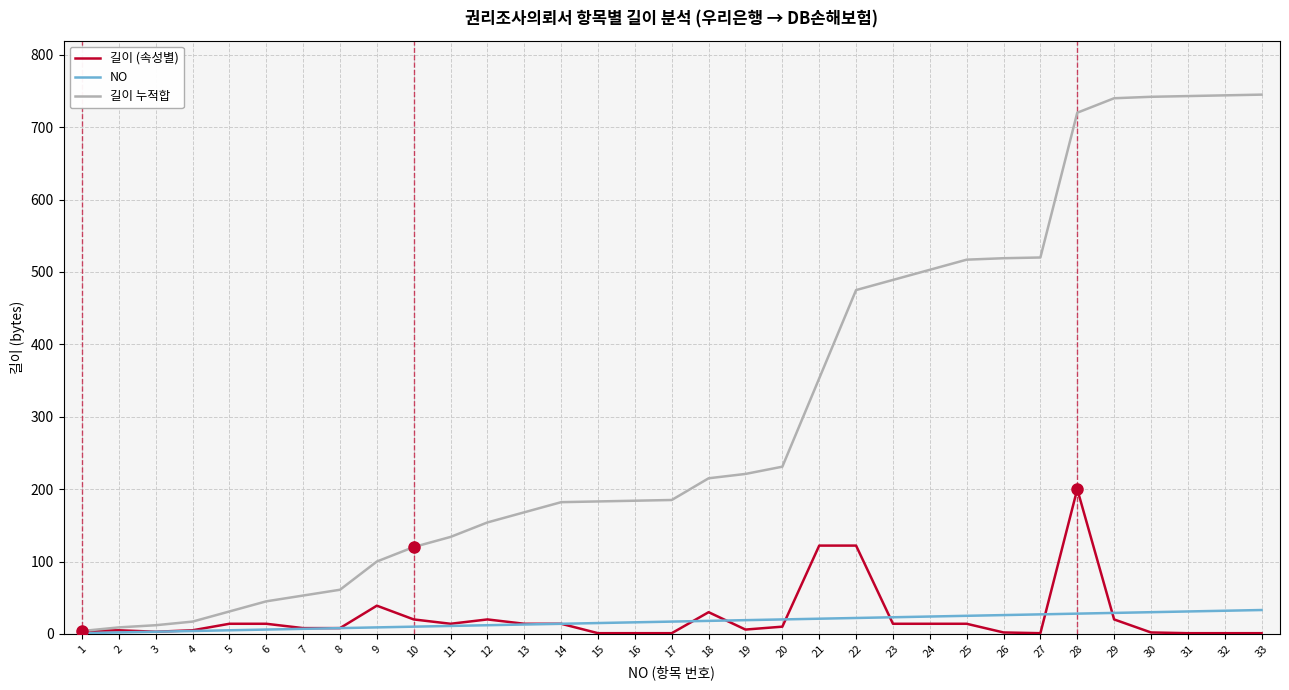

What is the sum of all NO values?

561